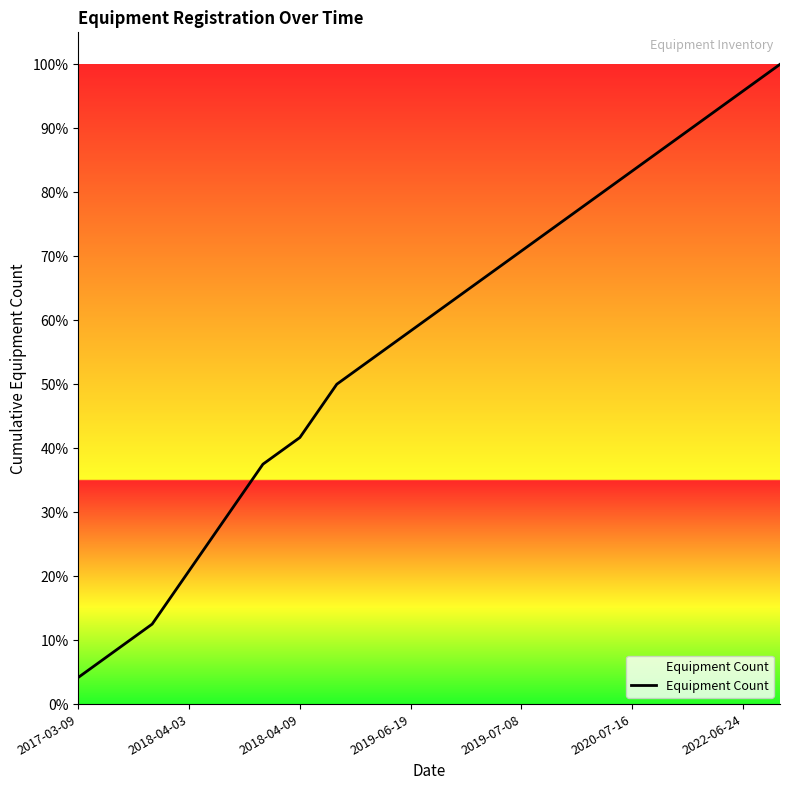

Does the chart have visible grid lines?

No